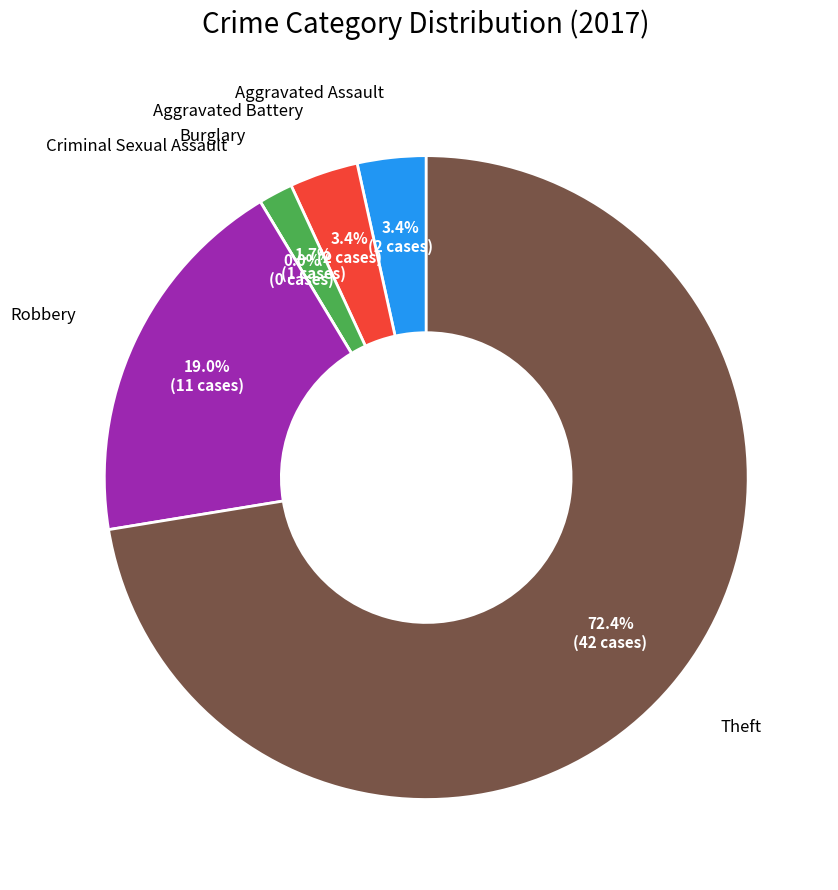

To the nearest percent, what percentage of the pie is Aggravated Assault?

3%